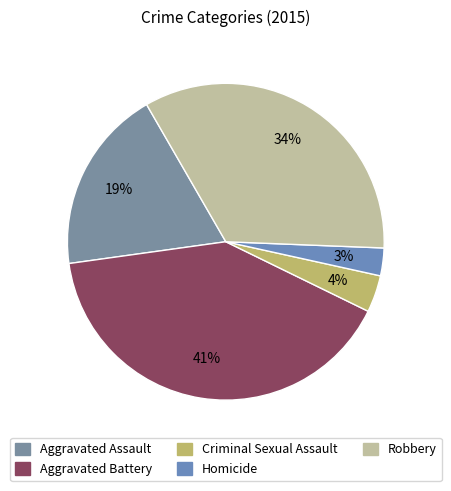

How many slices are in this pie chart?

5